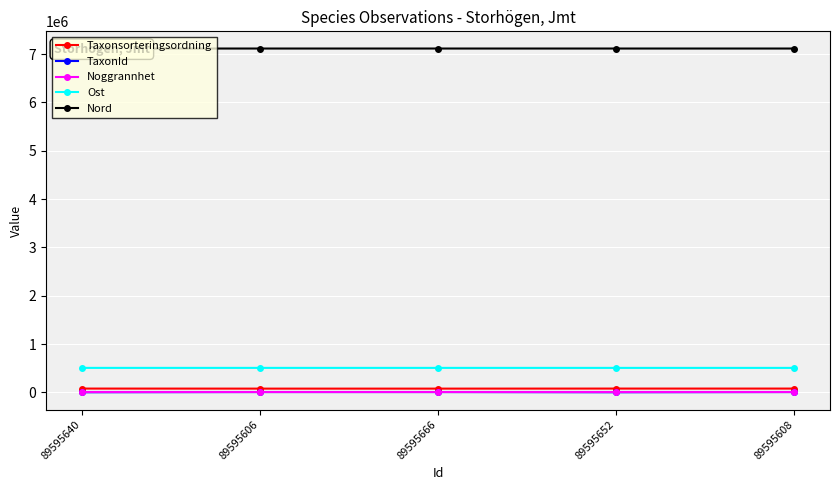

In TaxonId, how many points are lower than both neighbors (excluding endpoints)?

1